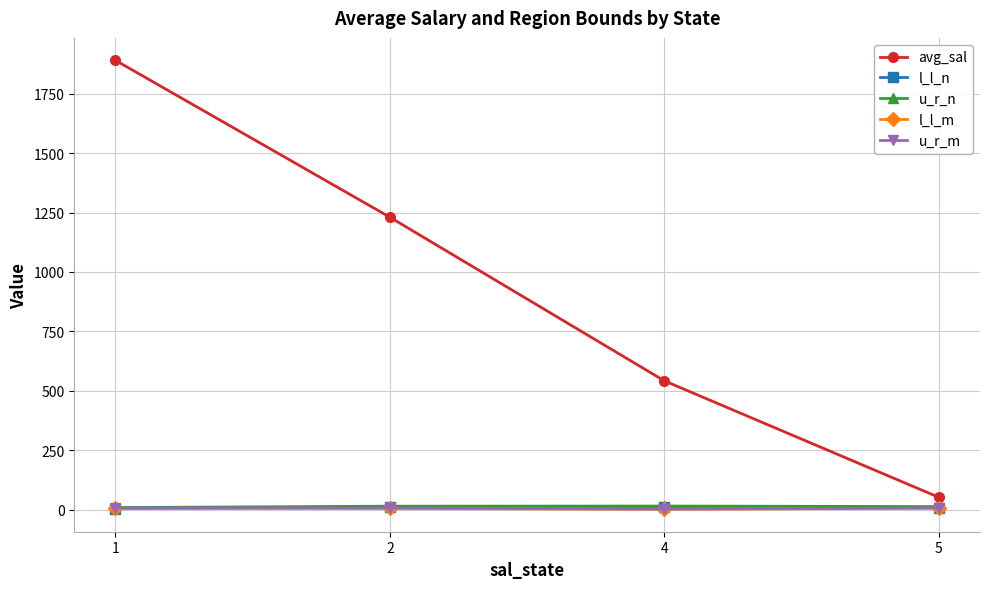

Which series has the widest spread of values?

avg_sal